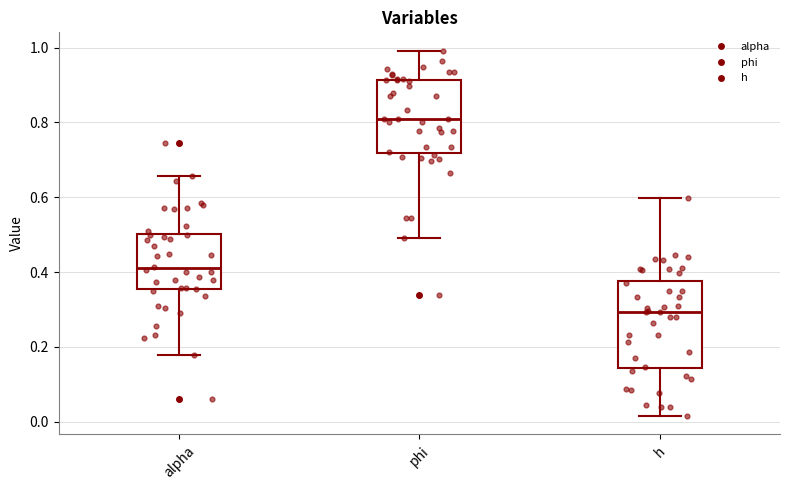

Reading left to right, transcribe this box plot: for each box, give where its median line is, the range the box spans, and where its two whiskers end, as read against the y-axis. The values are not printed on the chart, so give them approximately, as read against the axis.

alpha: median 0.42, box 0.36 to 0.50, whiskers 0.18 to 0.66
phi: median 0.80, box 0.72 to 0.92, whiskers 0.50 to 1.00
h: median 0.30, box 0.14 to 0.38, whiskers 0.02 to 0.60